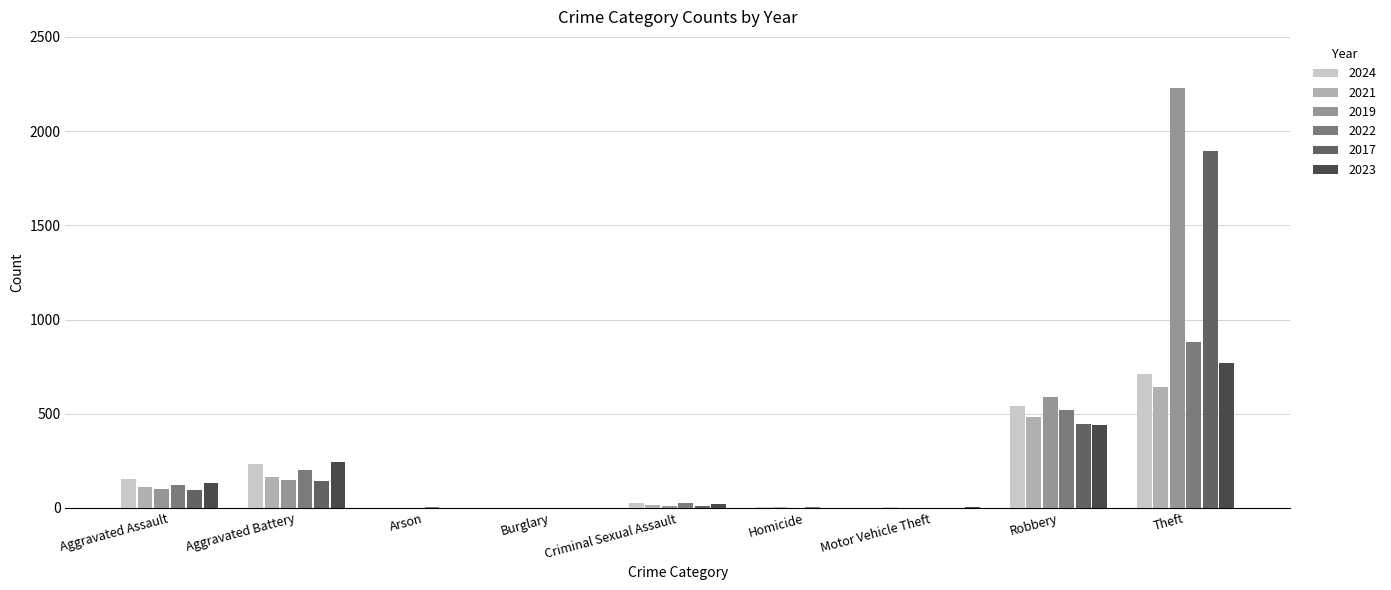

What is the highest value of the 2017 series?

1896